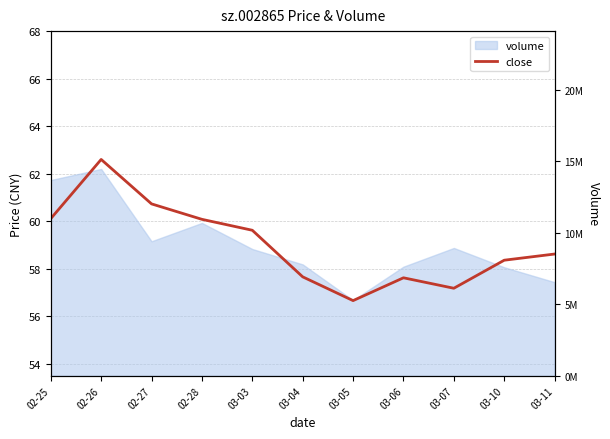

Does the chart display data point markers on the line(s)?

No